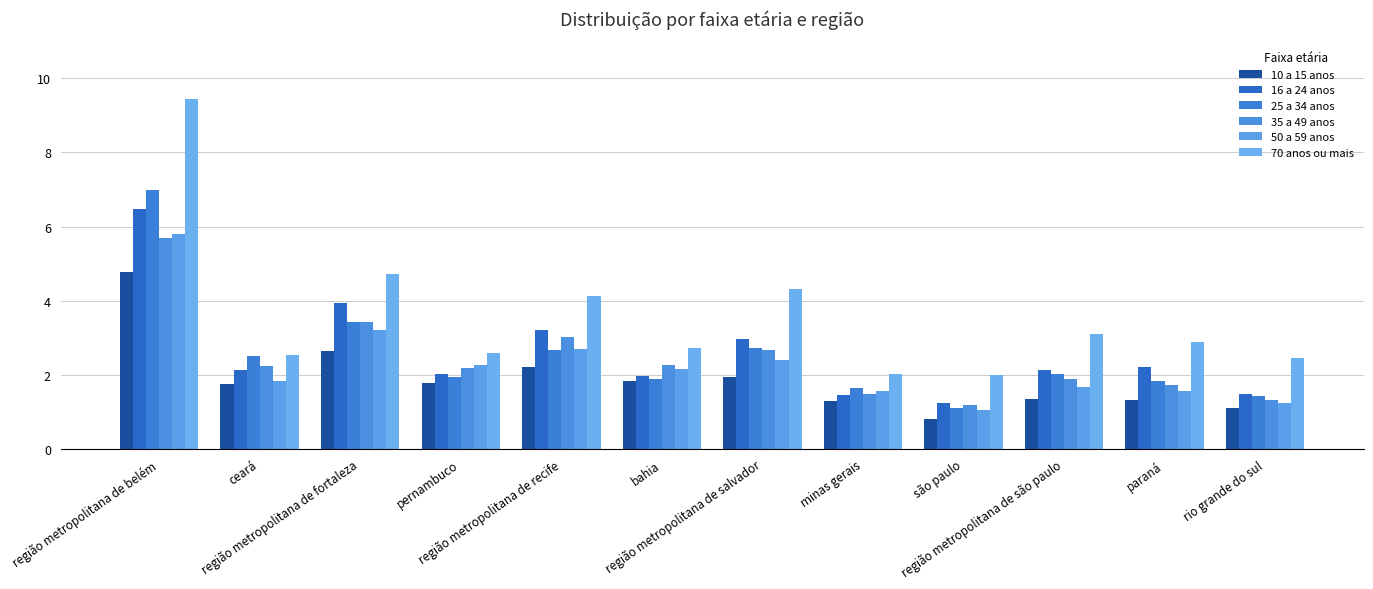

At which category is the sum across all series the highest?

região metropolitana de belém